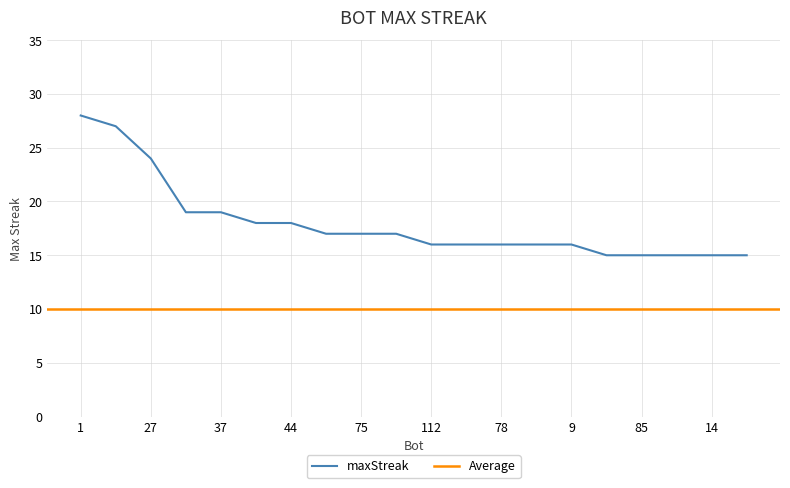

What is the label of the 7th point from the left?

44